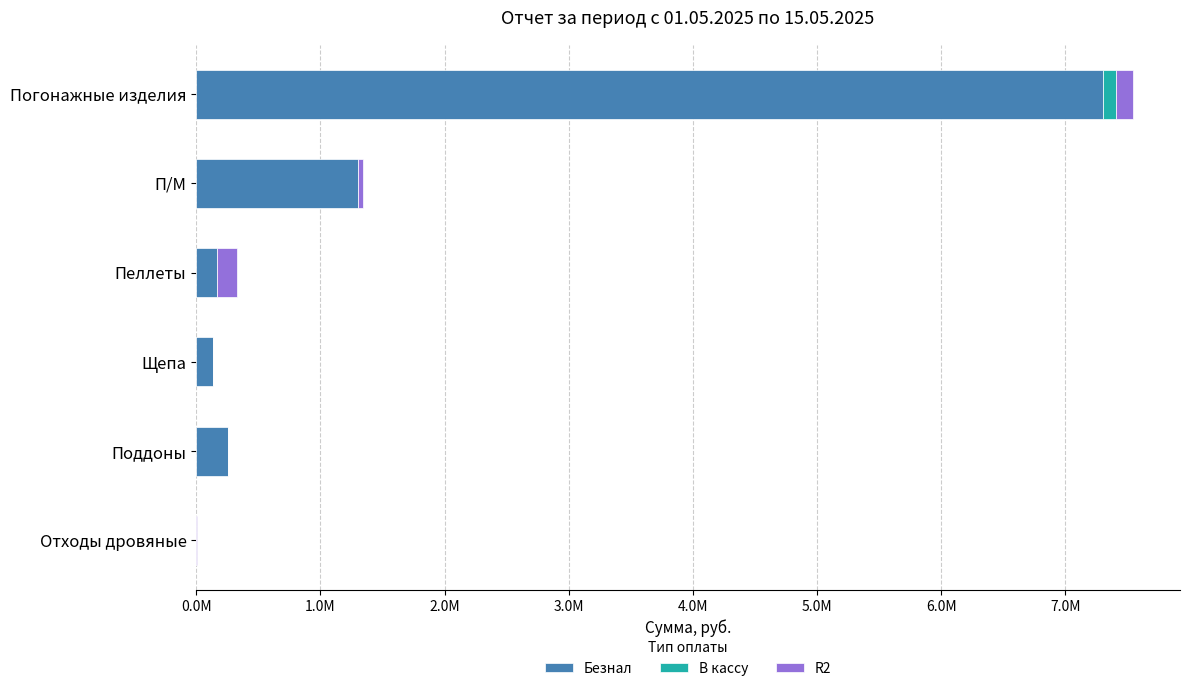

What are all the series names shown in the legend?

Безнал, В кассу, R2